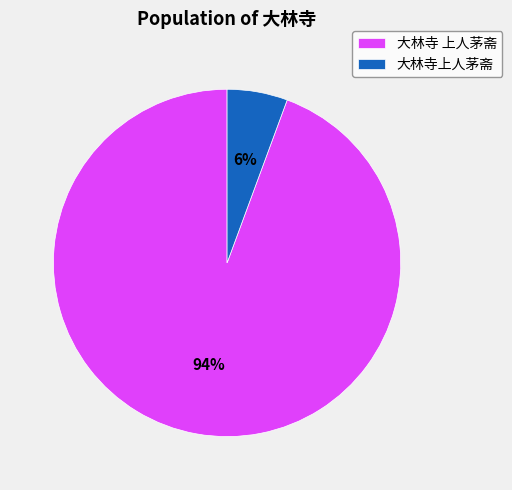

Which has a higher value, 大林寺 上人茅斋 or 大林寺上人茅斋?

大林寺 上人茅斋